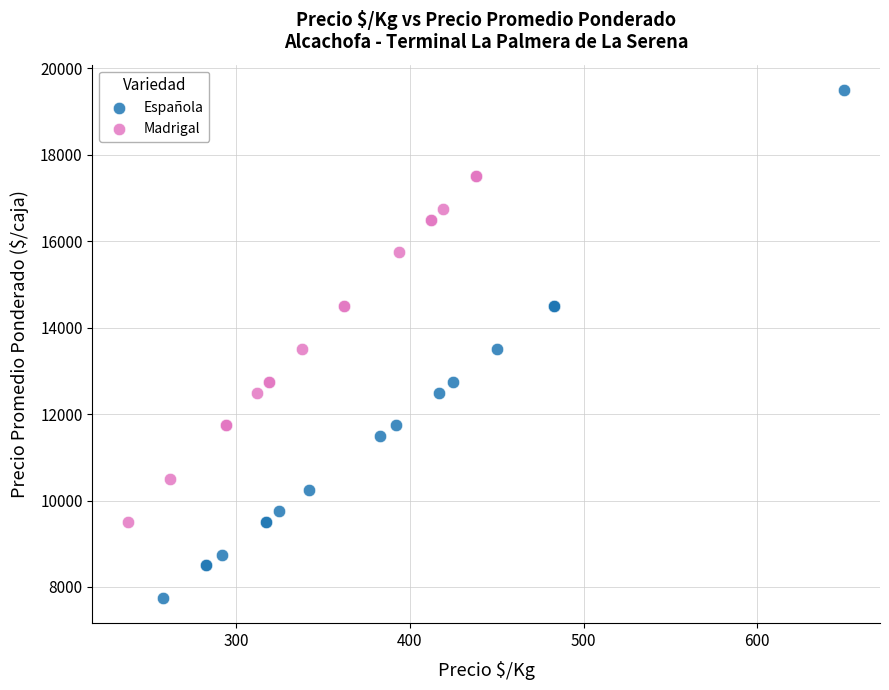

Which series contains the highest Y value?

Española